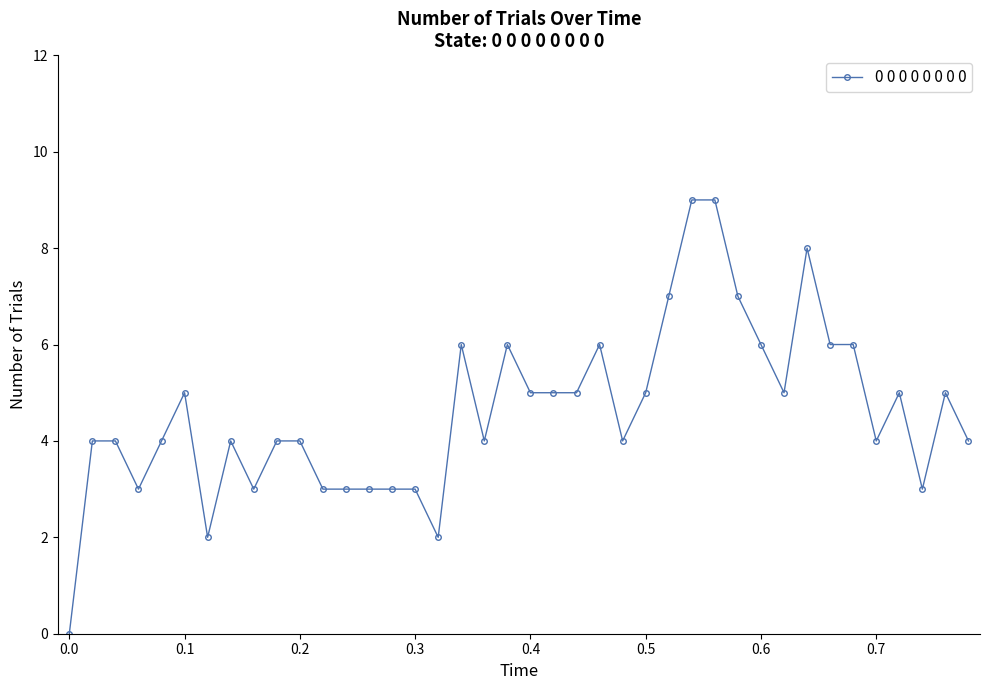

How many lines are shown in the chart?

1